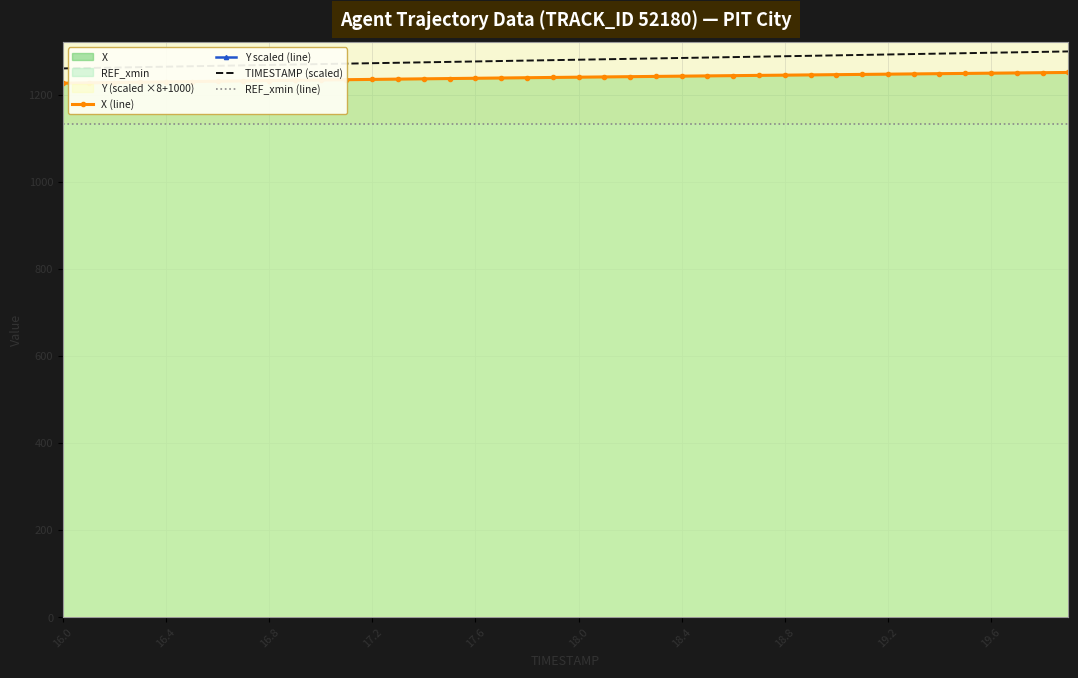

True or false: TIMESTAMP (scaled) and X (line) intersect in this chart.

False